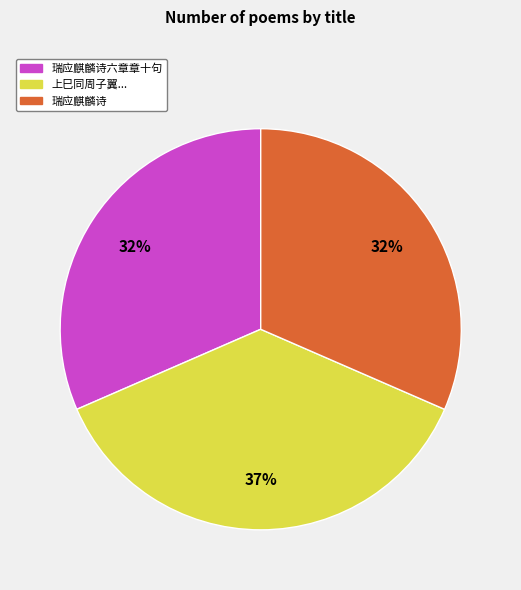

Which has a higher value, 瑞应麒麟诗六章章十句 or 上巳同周子翼...?

上巳同周子翼...